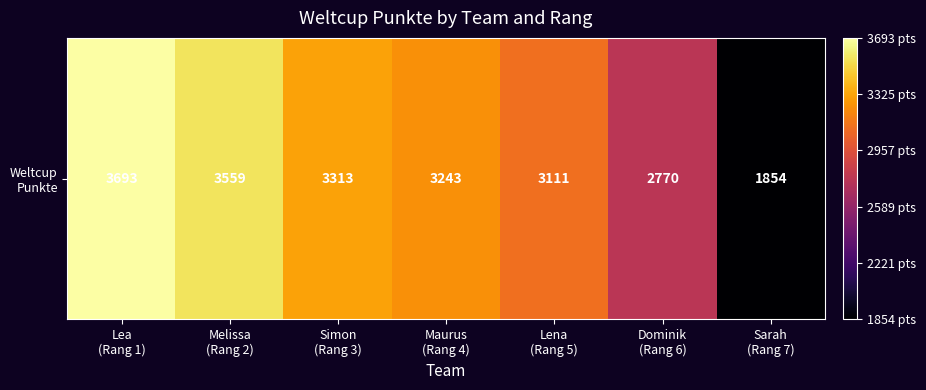

Which category has the lowest value across all series?

Sarah
(Rang 7)